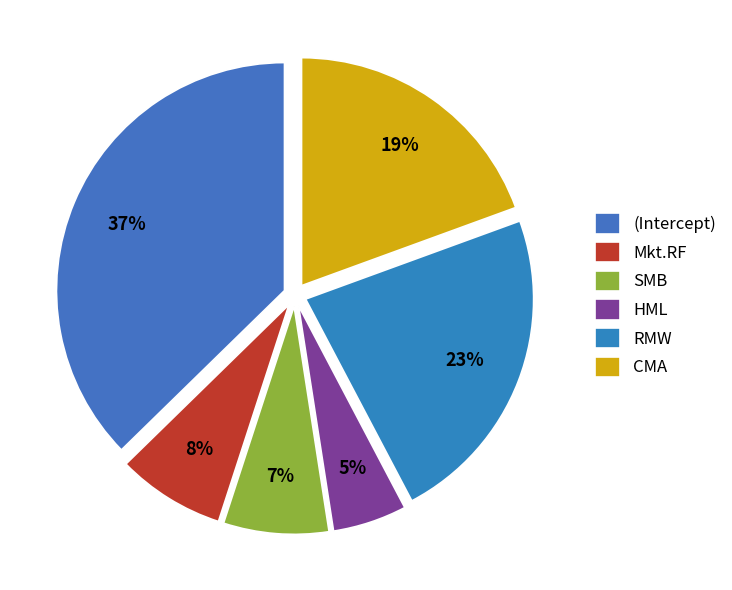

To the nearest percent, what is the combined percentage of RMW and Mkt.RF?

31%